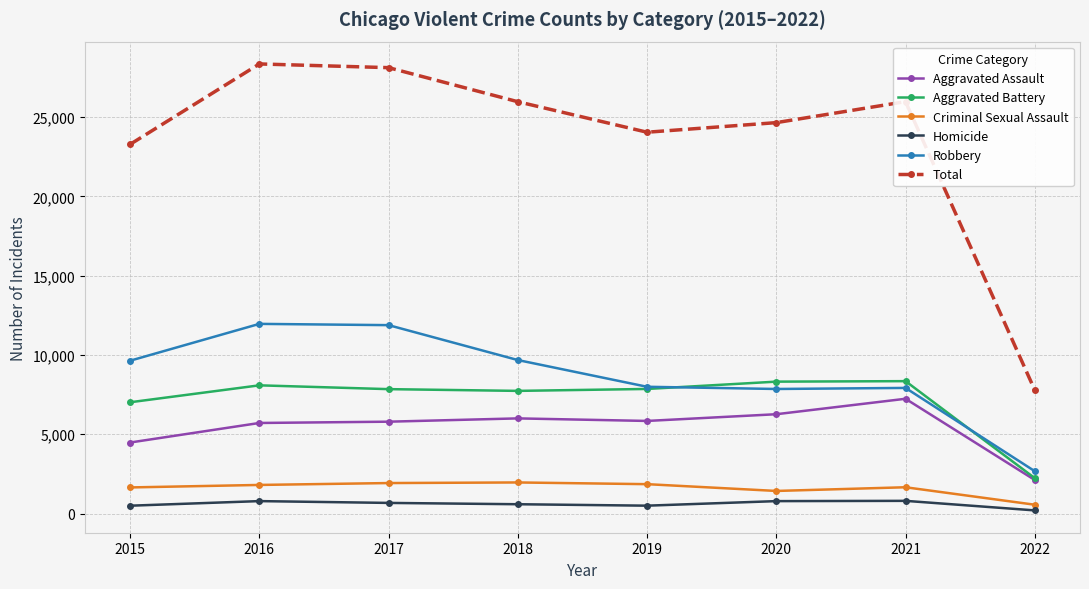

How many lines are shown in the chart?

6